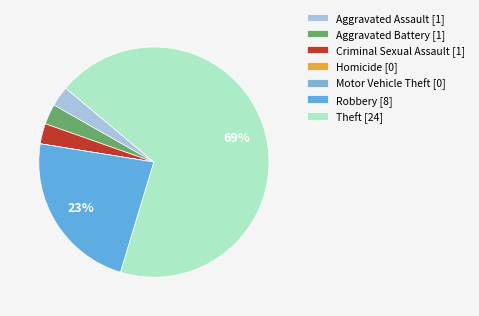

To the nearest percent, what is the difference between the Robbery and Homicide slice percentages?

23%